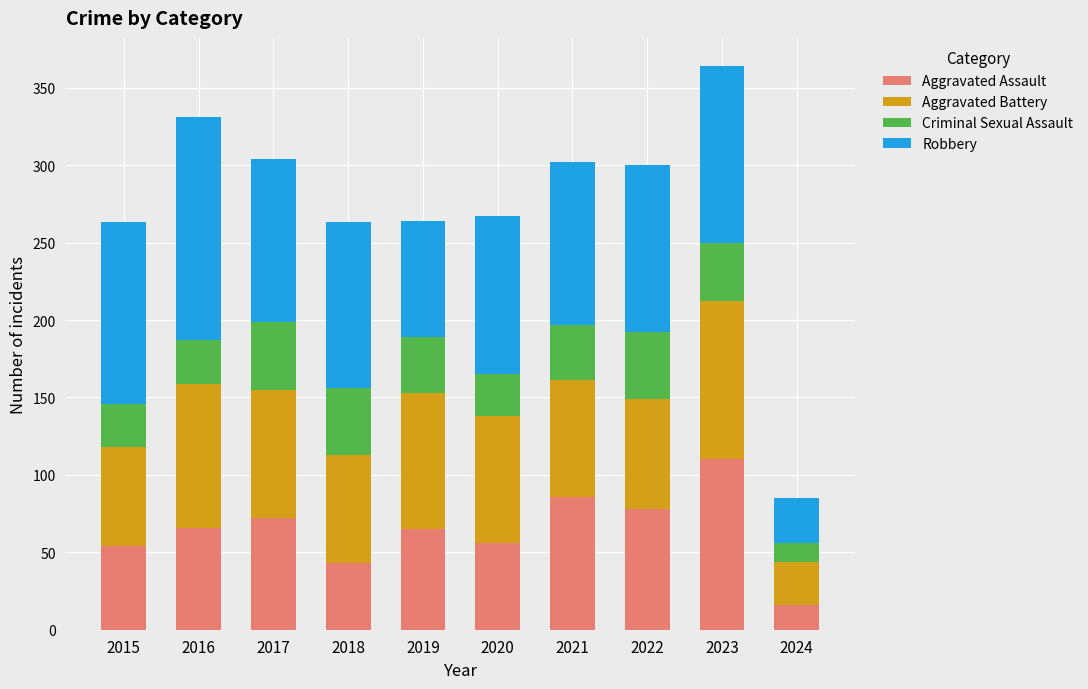

What is the maximum value for Aggravated Assault?

110